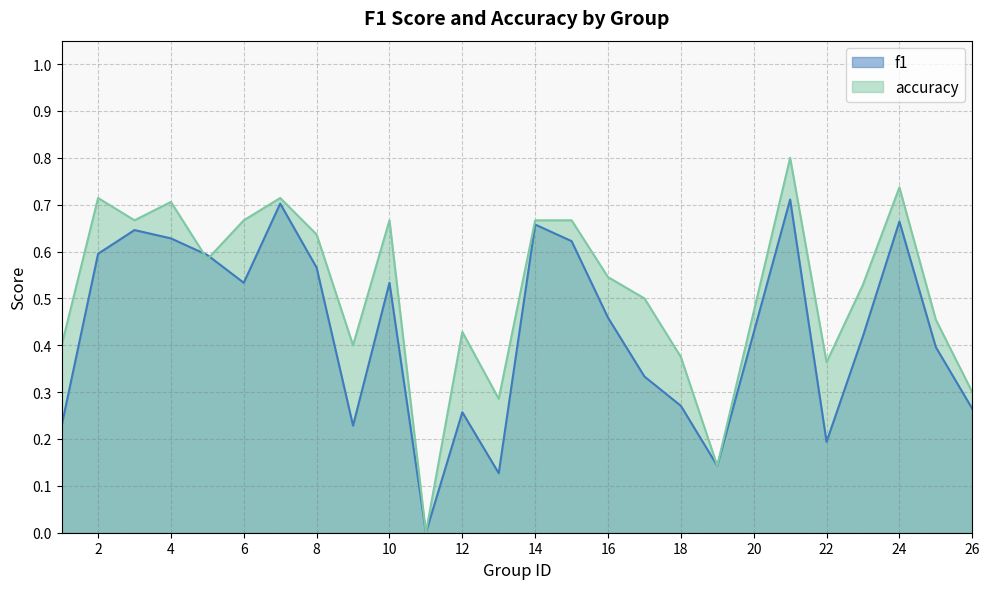

What is the sum of the accuracy values at 23 and 14?

1.2